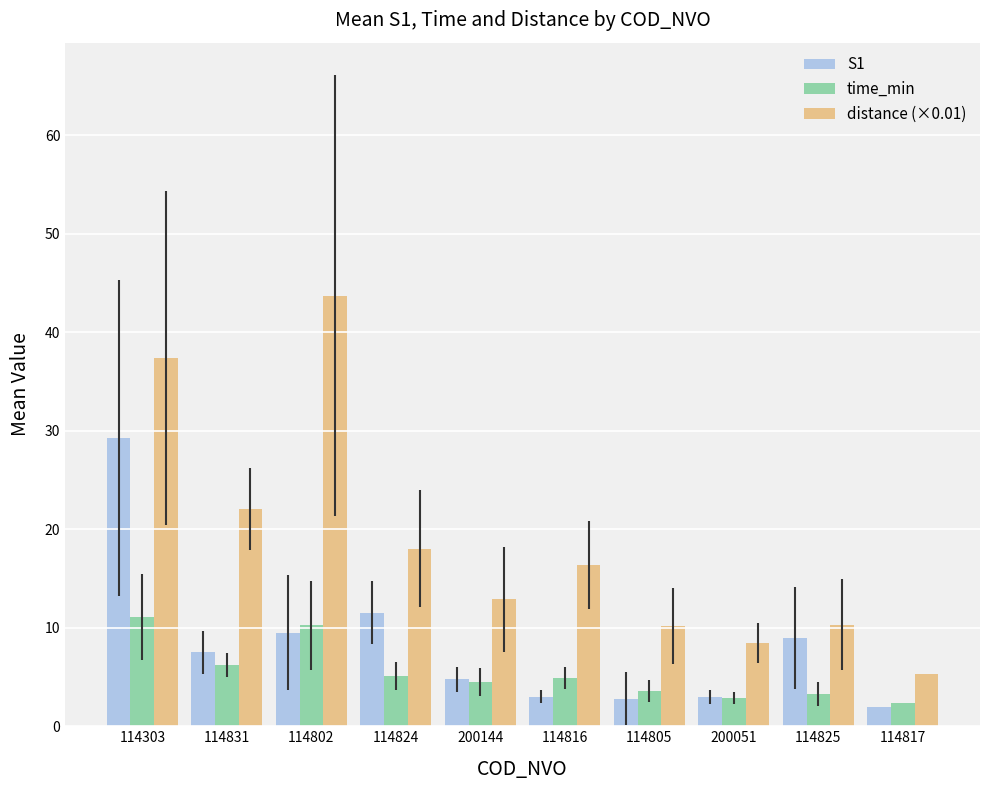

How many distinct data groups are displayed?

3